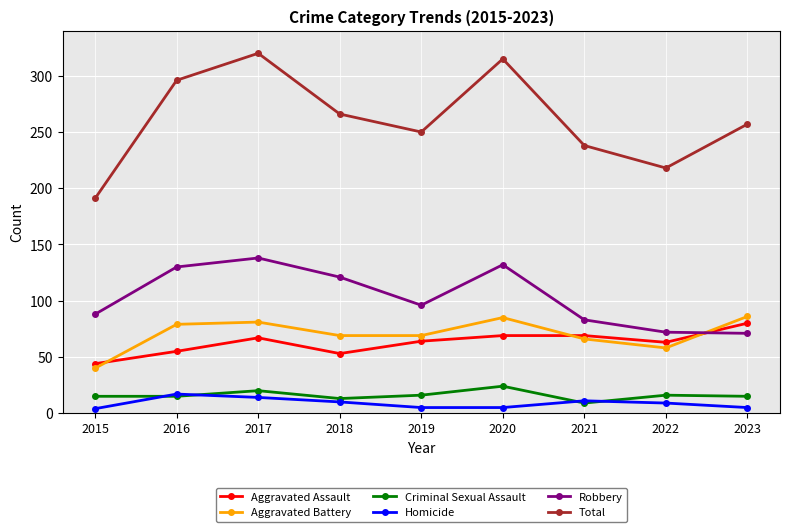

What is the value of the Aggravated Battery point at the 8th from the left?

58